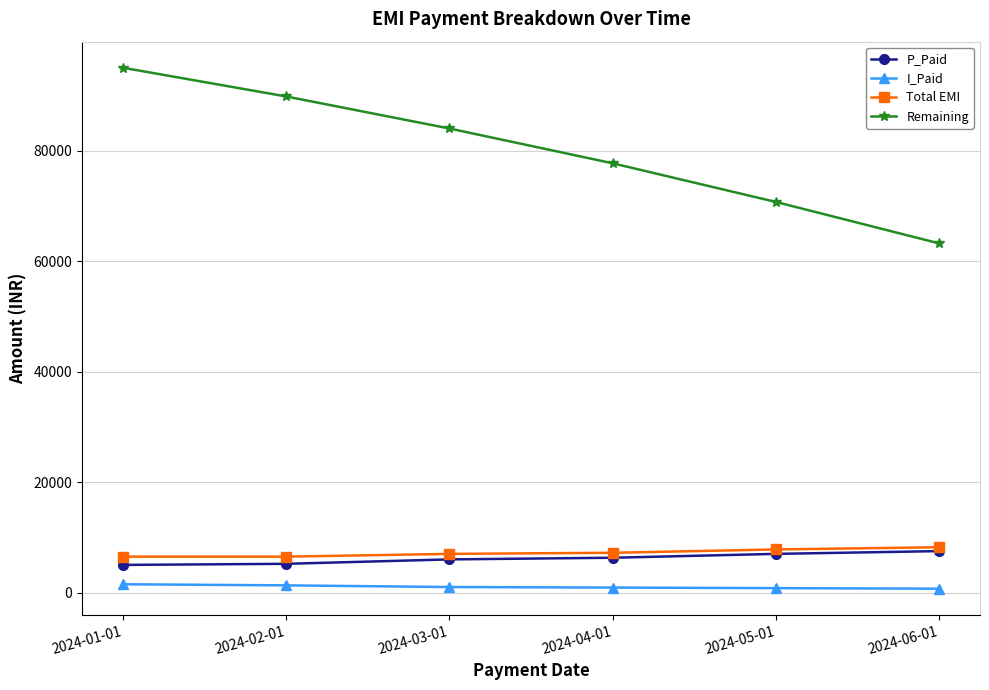

What is the total value across all series at 2024-03-01?

98000